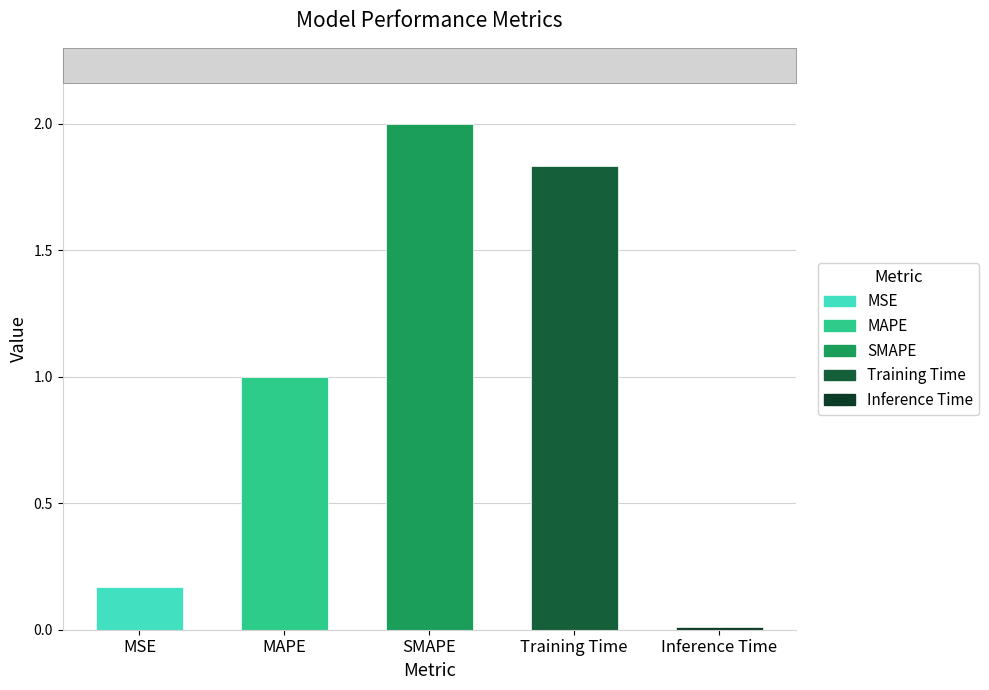

What is the maximum value shown in the chart?

2.0